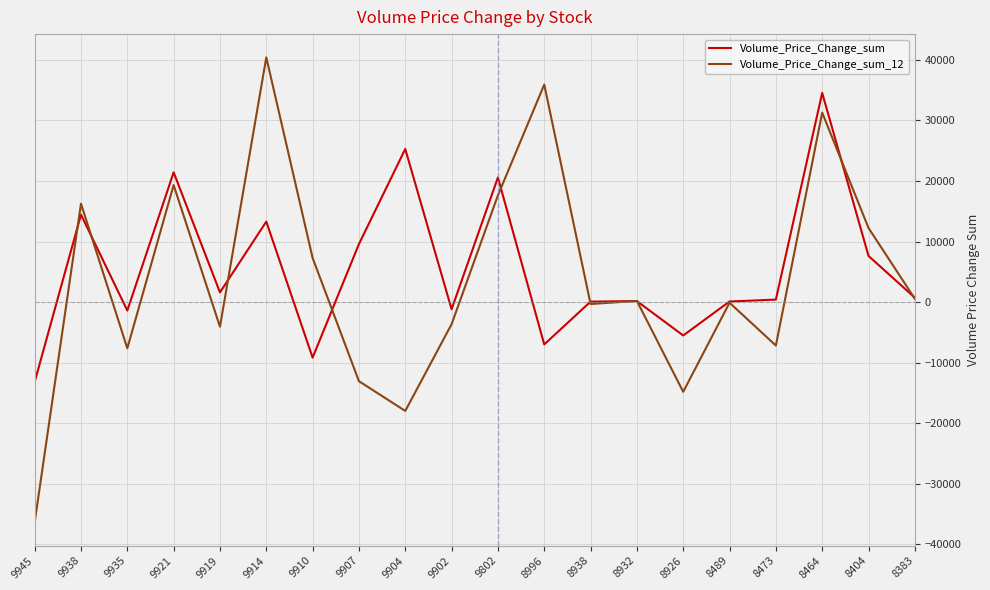

What is the spread (max minus min) of values at 9921?

2102.8